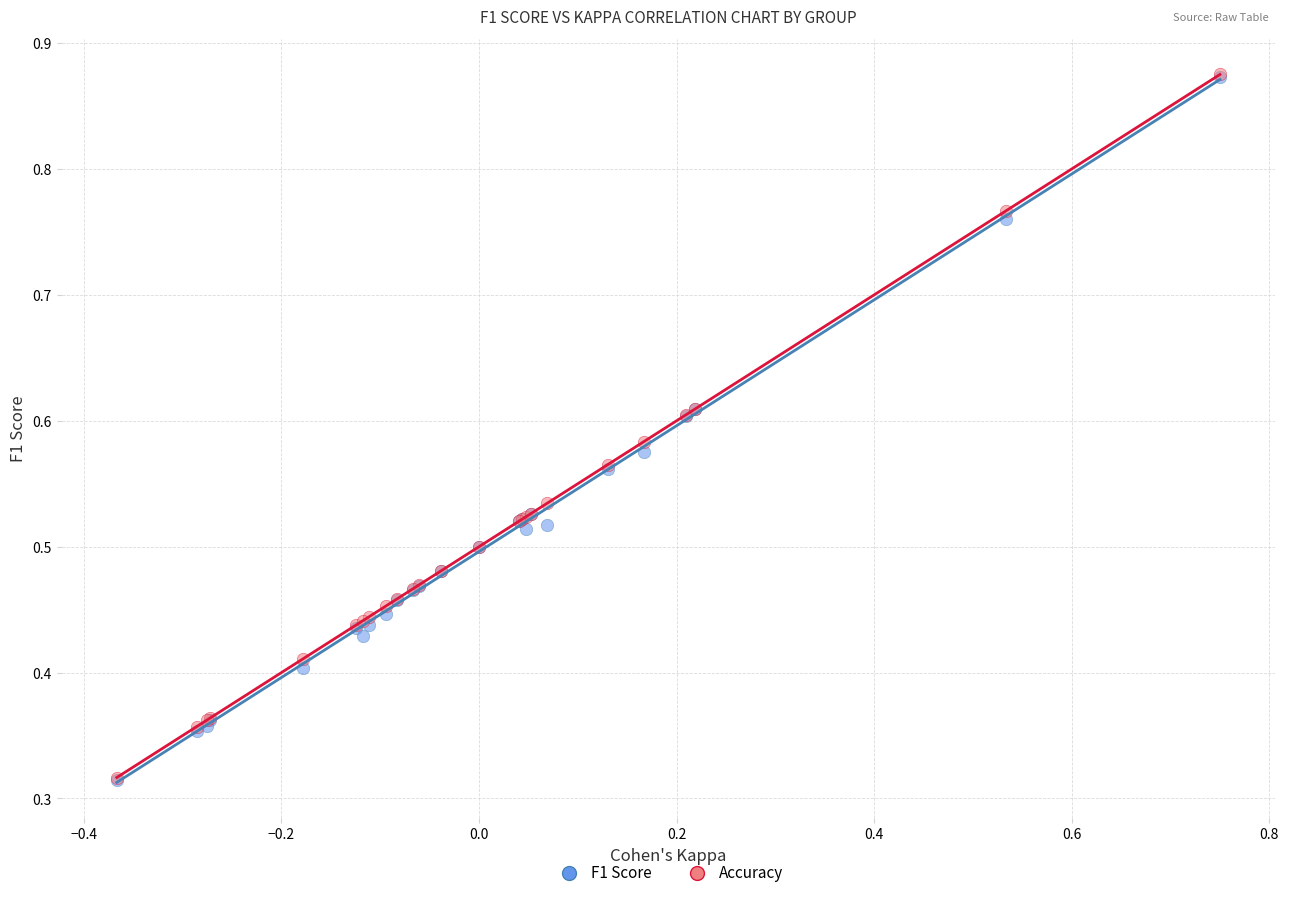

What are all the series names shown in the legend?

F1 Score, Accuracy